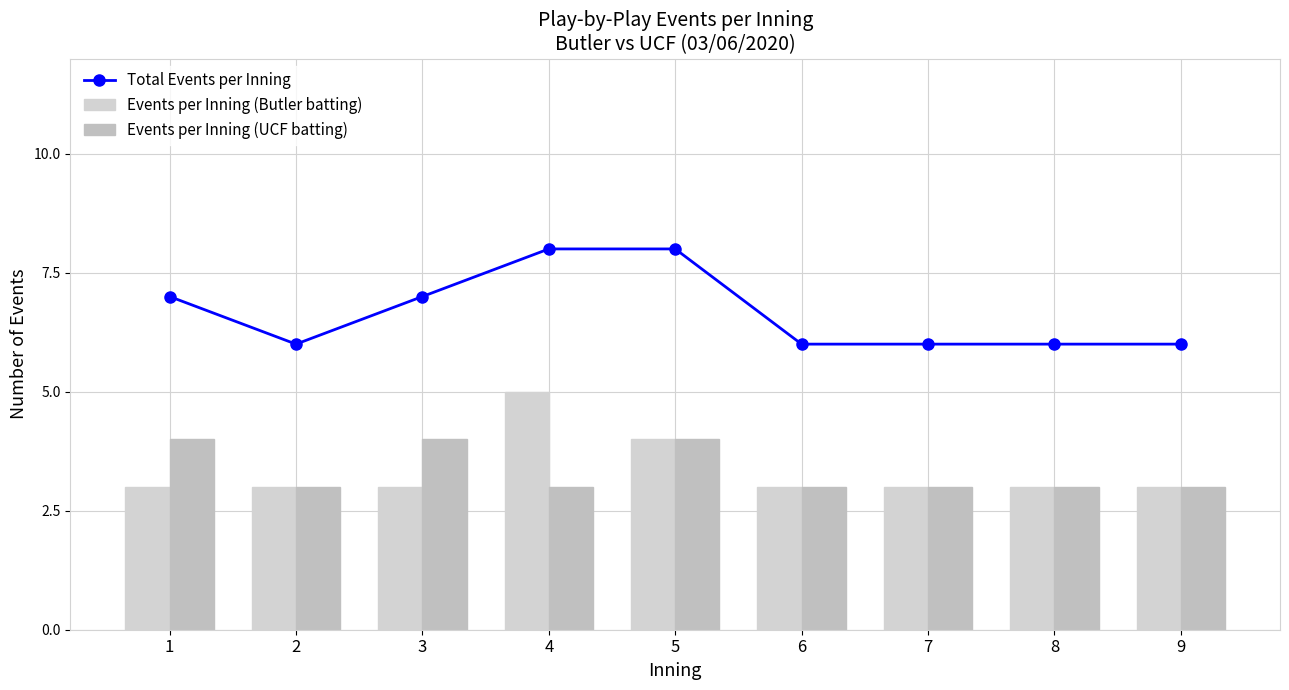

Is it true that Events per Inning (Butler batting) equals 5 at 2?

False